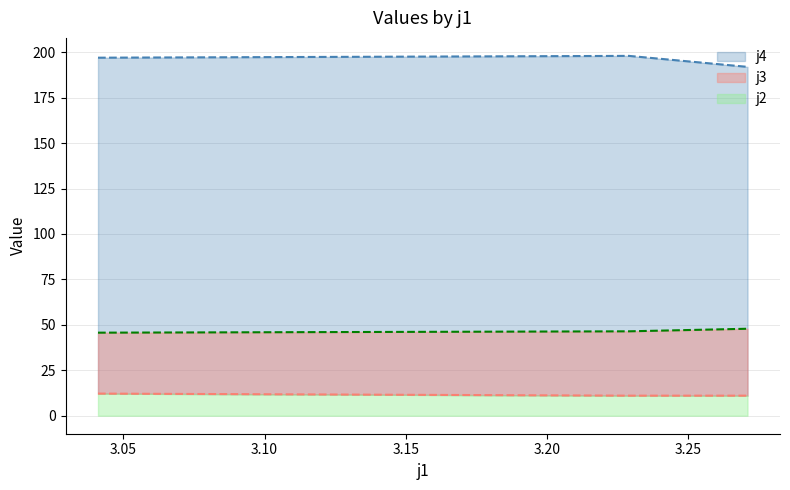

Which label corresponds to the largest value in the chart?

3.229